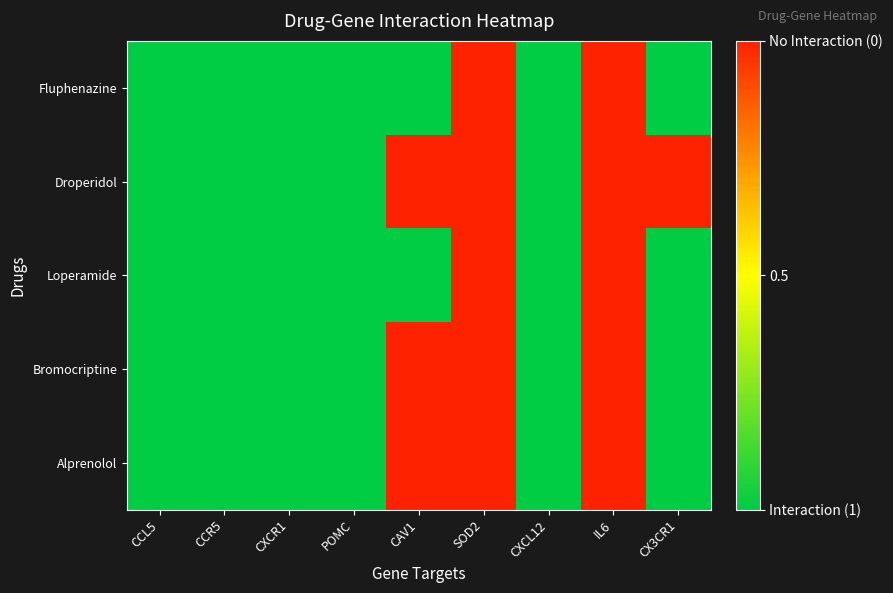

Reading right to left, transcribe all the data shown in this chart.

Fluphenazine: CX3CR1=0	IL6=1	CXCL12=0	SOD2=1	CAV1=0	POMC=0	CXCR1=0	CCR5=0	CCL5=0
Droperidol: CX3CR1=1	IL6=1	CXCL12=0	SOD2=1	CAV1=1	POMC=0	CXCR1=0	CCR5=0	CCL5=0
Loperamide: CX3CR1=0	IL6=1	CXCL12=0	SOD2=1	CAV1=0	POMC=0	CXCR1=0	CCR5=0	CCL5=0
Bromocriptine: CX3CR1=0	IL6=1	CXCL12=0	SOD2=1	CAV1=1	POMC=0	CXCR1=0	CCR5=0	CCL5=0
Alprenolol: CX3CR1=0	IL6=1	CXCL12=0	SOD2=1	CAV1=1	POMC=0	CXCR1=0	CCR5=0	CCL5=0